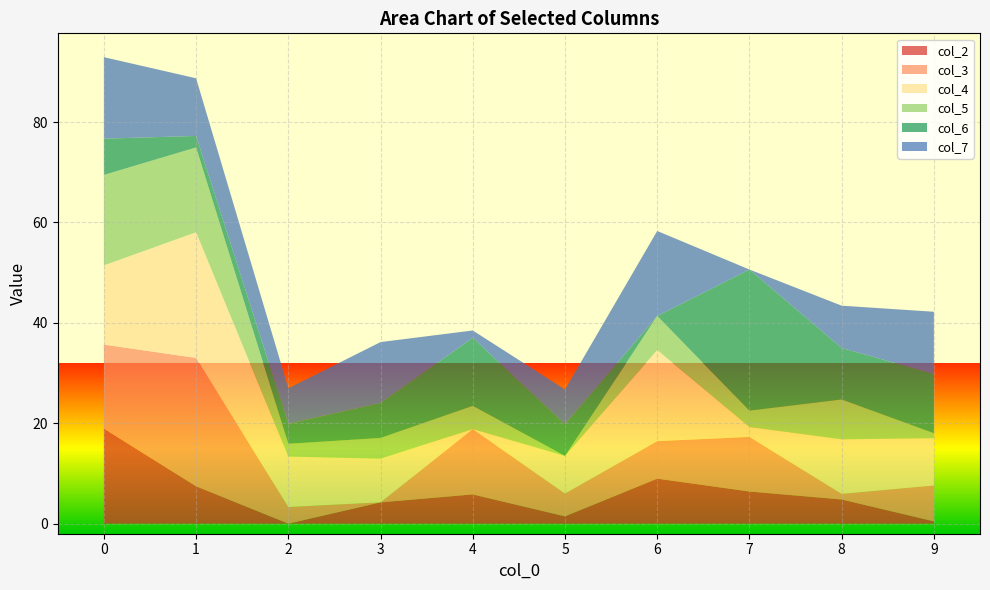

Reading left to right, extract all data points from this chart.

col_2: 18.9	7.5	0.0	4.2	5.8	1.5	9.0	6.4	4.8	0.5
col_3: 16.7	25.6	3.3	0.0	13.0	4.5	7.5	10.9	1.1	7.2
col_4: 15.8	25.0	10.1	8.7	0.0	7.5	18.2	2.0	10.9	9.4
col_5: 18.0	16.9	2.5	4.1	4.6	0.0	6.8	3.2	7.9	1.0
col_6: 7.2	2.3	4.0	7.0	13.6	6.3	0.0	28.1	10.3	11.8
col_7: 16.2	11.5	7.1	12.1	1.4	6.9	16.9	0.0	8.4	12.4